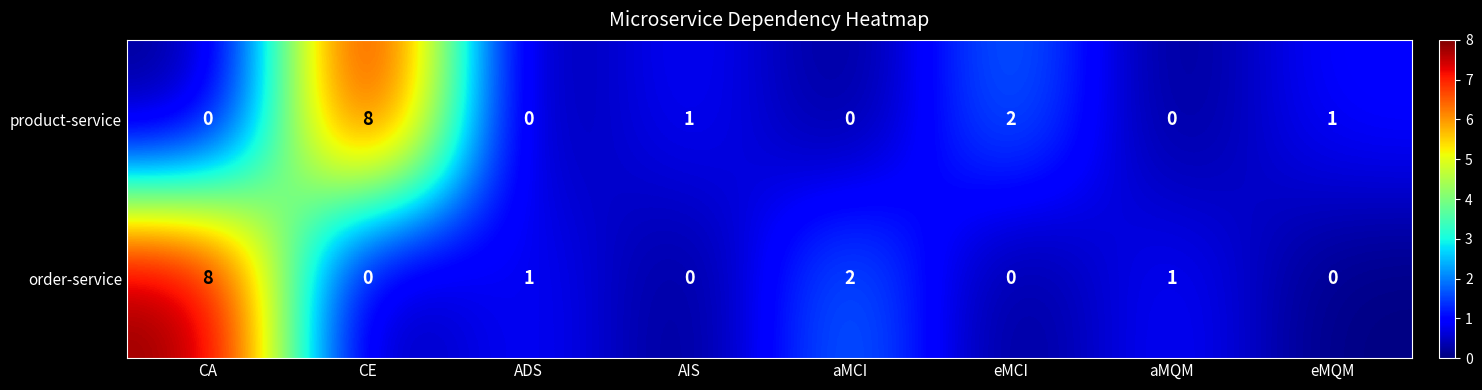

Reading left to right, extract all data points from this chart.

product-service: CA=0	CE=8	ADS=0	AIS=1	aMCI=0	eMCI=2	aMQM=0	eMQM=1
order-service: CA=8	CE=0	ADS=1	AIS=0	aMCI=2	eMCI=0	aMQM=1	eMQM=0